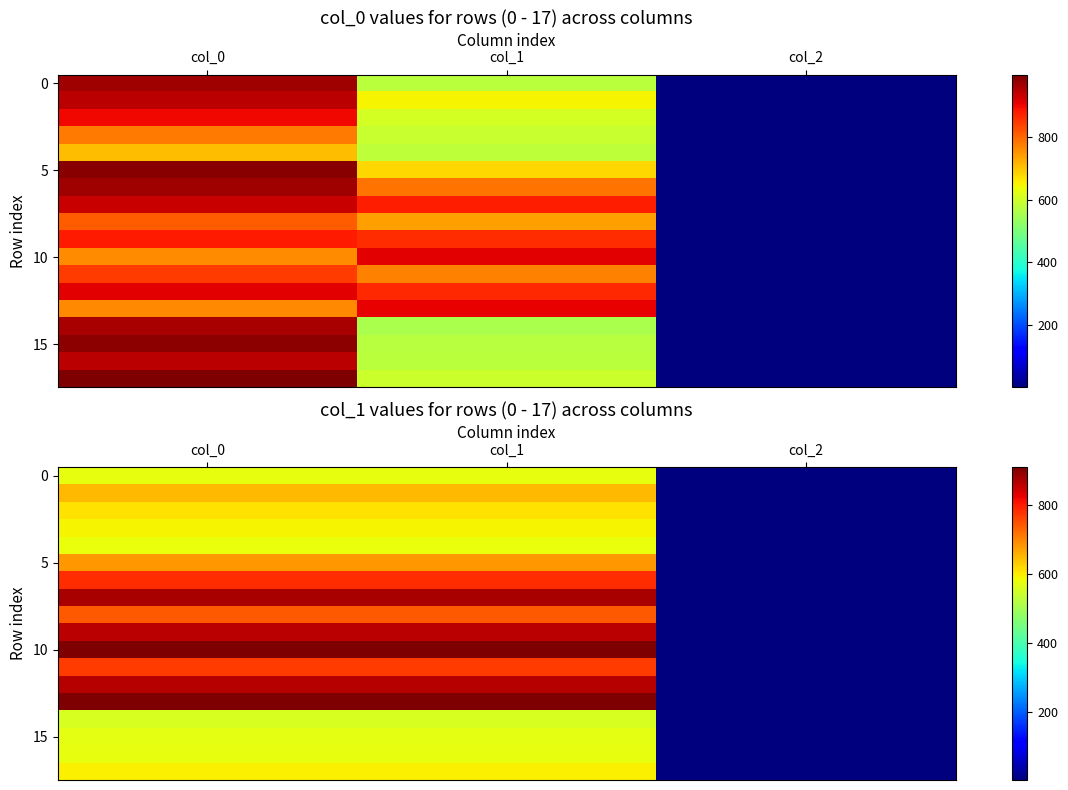

Where does the 0 series first go above 573?

col_0